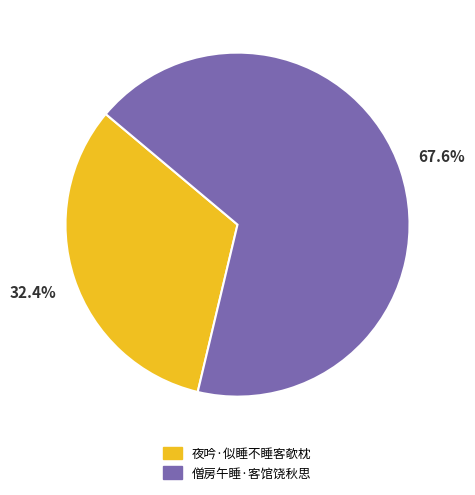

Count the number of slices in the pie.

2